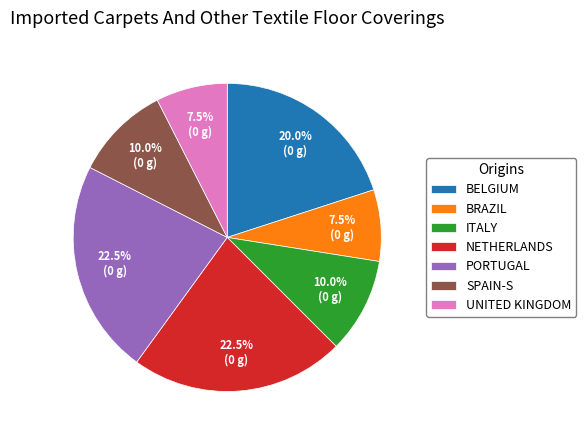

Is SPAIN-S the majority of the pie?

No